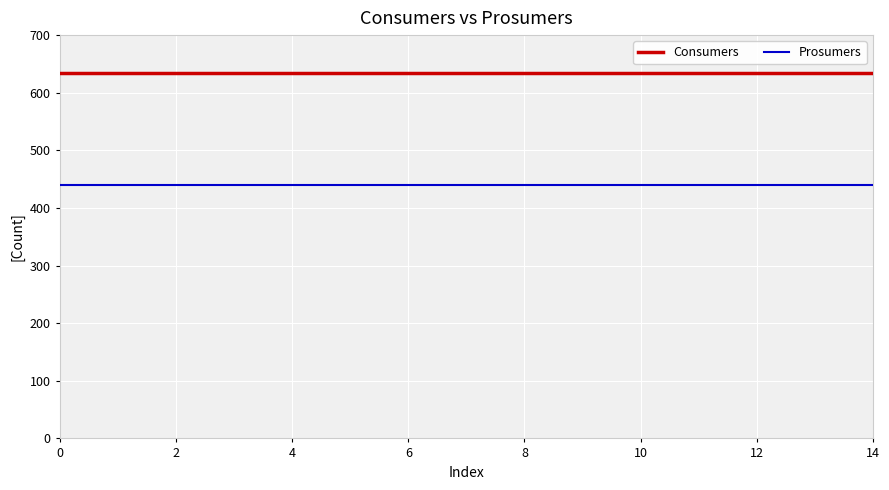

Reading left to right, what are all the values shown in this chart?

Consumers: 635	635	635	635	635	635	635	635	635	635	635	635	635	635	635
Prosumers: 440	440	440	440	440	440	440	440	440	440	440	440	440	440	440